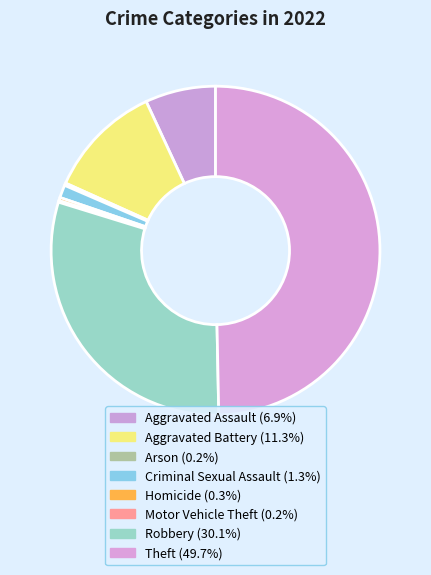

To the nearest percent, what percentage of the pie is Theft?

50%